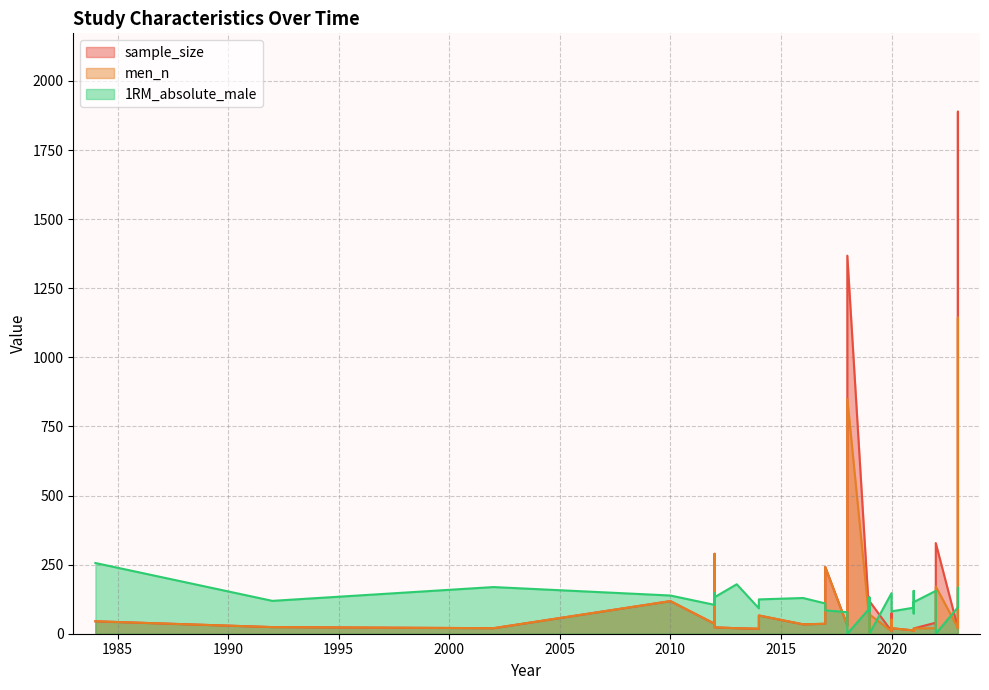

Which category has the lowest value across all series?

2019